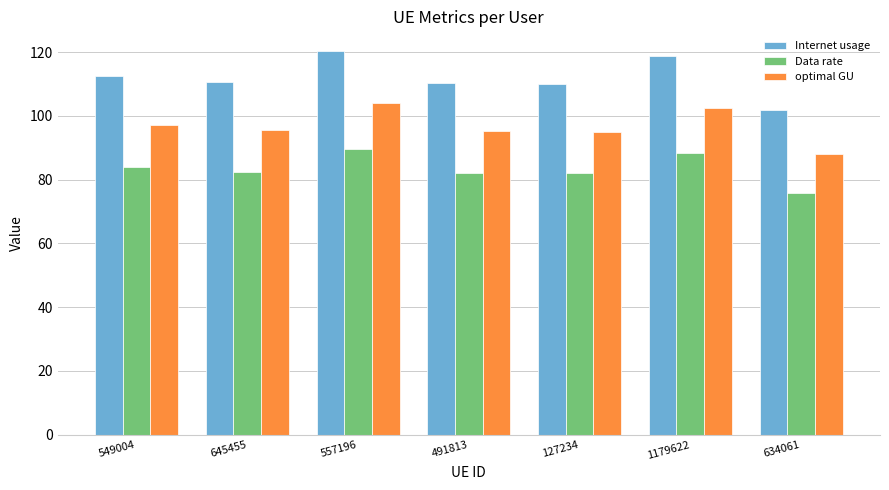

The Data rate series shows 27.7 at 645455. True or false?

False